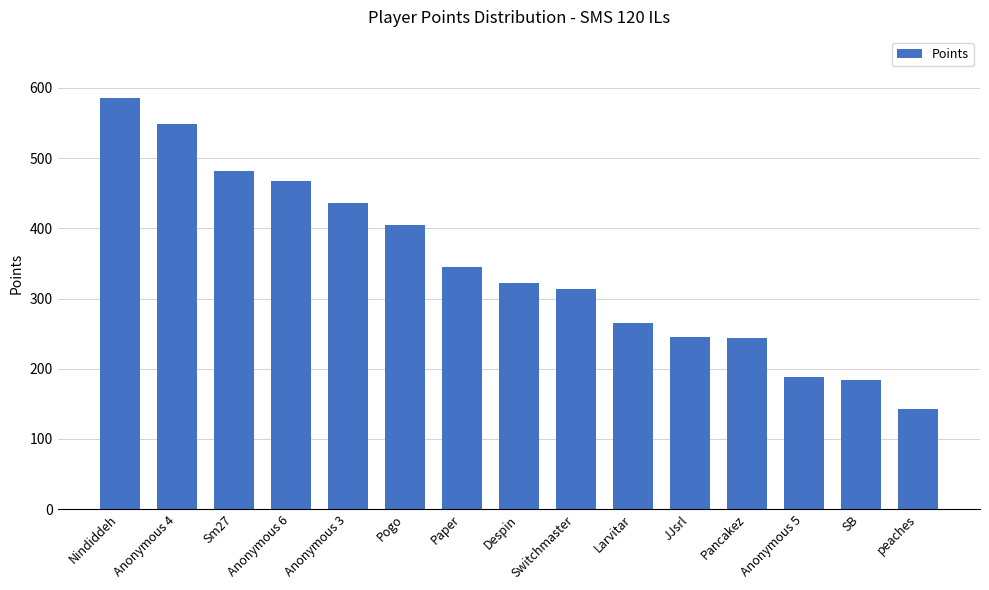

How many data points are less than 322?

7